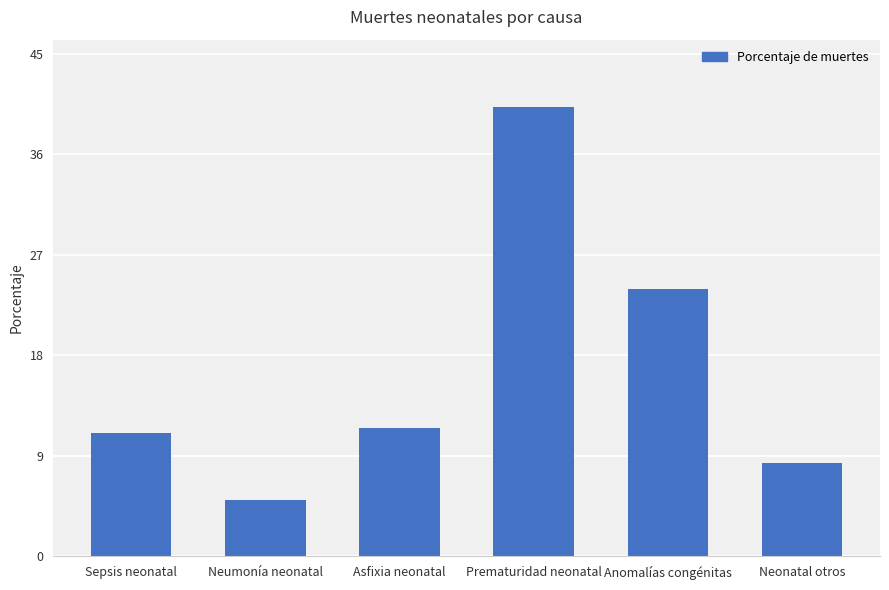

Which has a higher value, Neonatal otros or Prematuridad neonatal?

Prematuridad neonatal